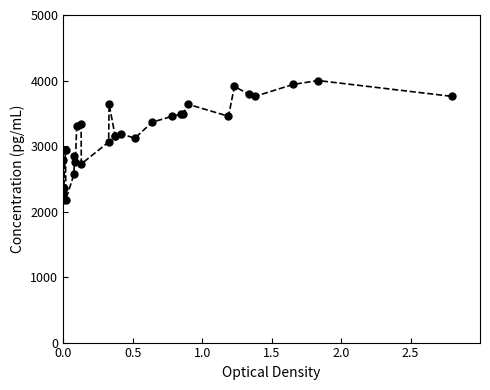

What is the smallest value displayed?

2181.8